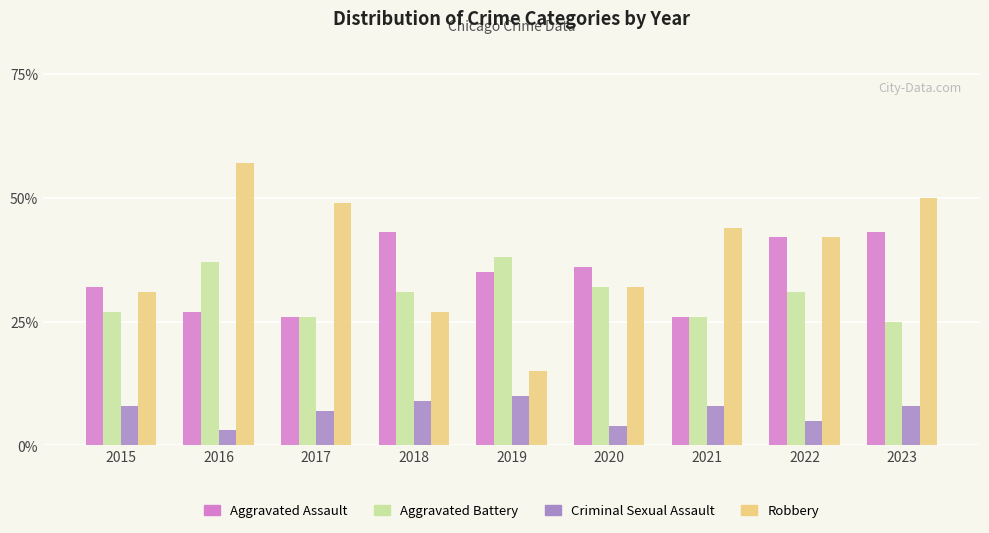

Read the Criminal Sexual Assault value at 2016.

3